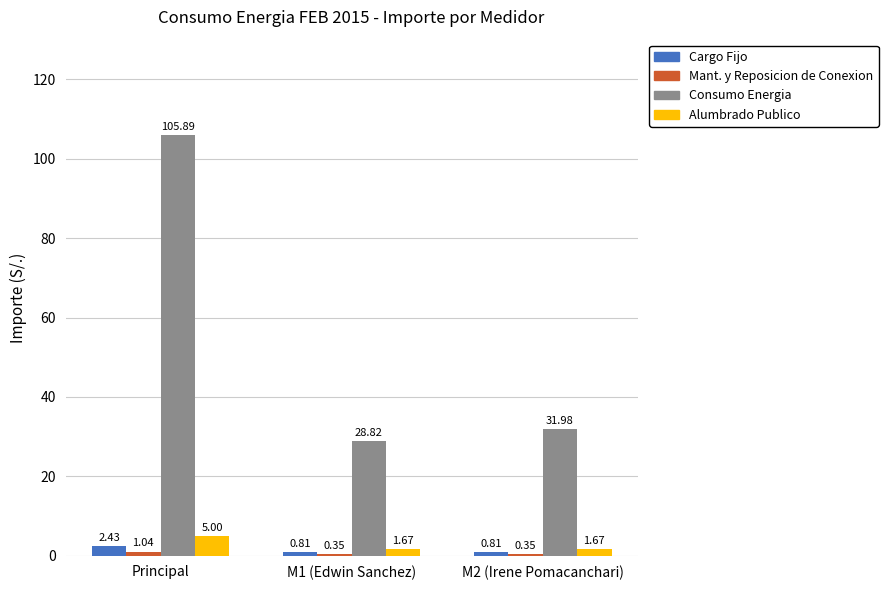

Which category has the highest value across all series?

Principal